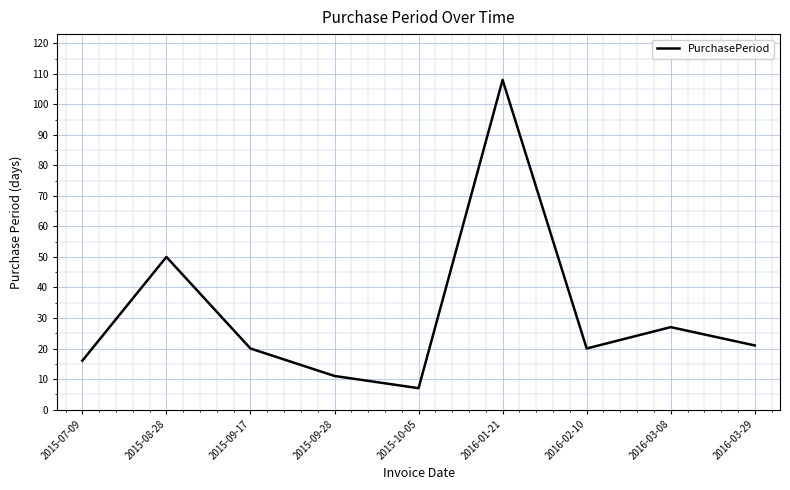

The value at 2015-07-09 is 7. True or false?

False